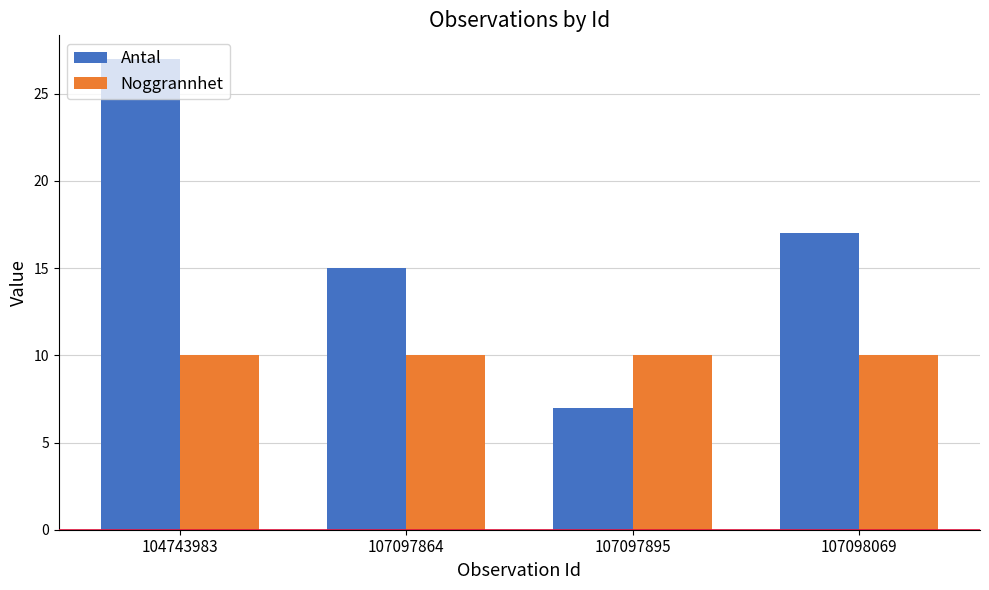

At which category is the sum across all series the highest?

104743983